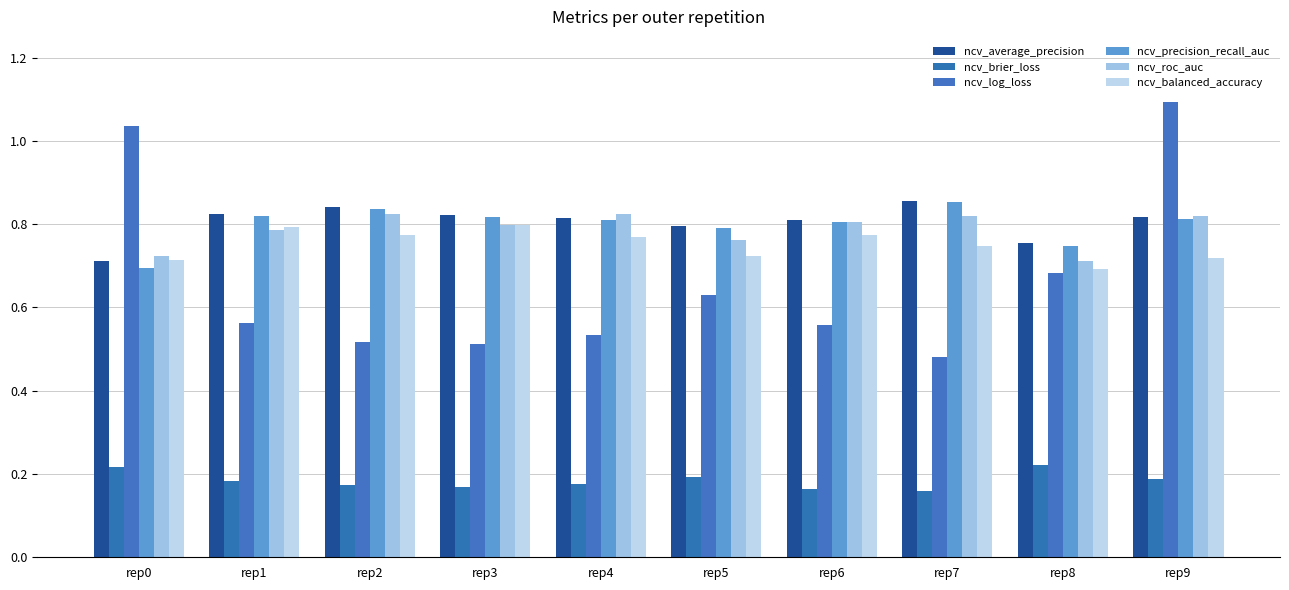

What are all the series names shown in the legend?

ncv_average_precision, ncv_brier_loss, ncv_log_loss, ncv_precision_recall_auc, ncv_roc_auc, ncv_balanced_accuracy